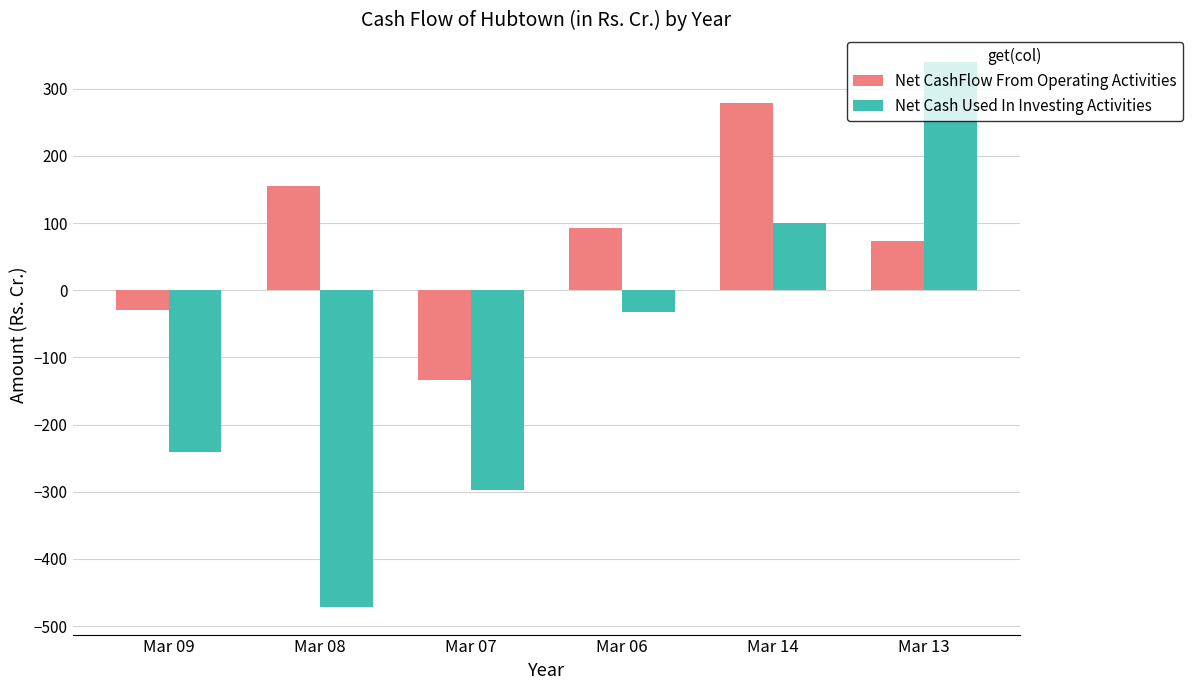

What is the label of the 5th bar from the right?

Mar 08